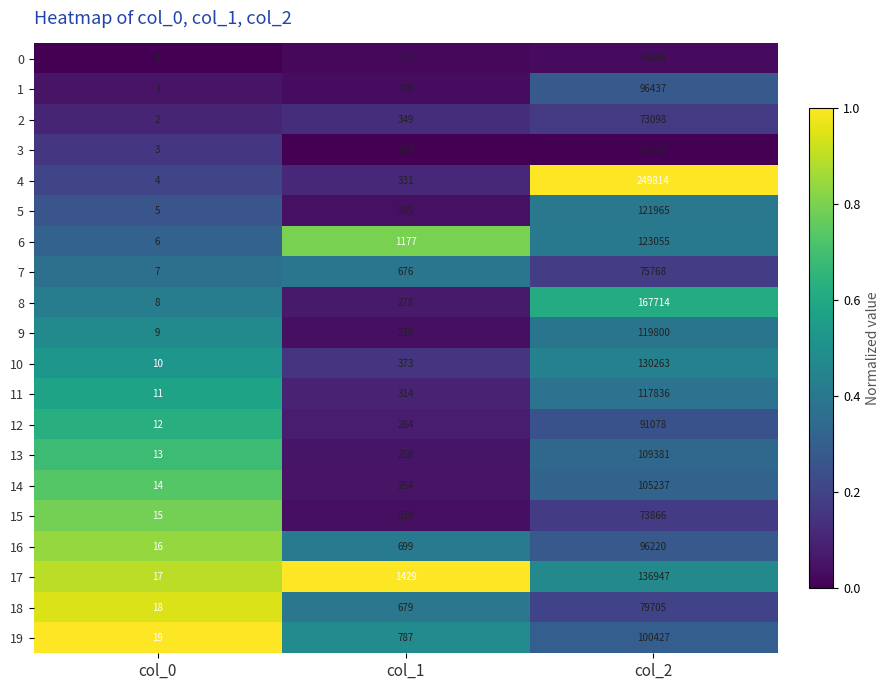

The value of 14 at col_2 is 36872. True or false?

False